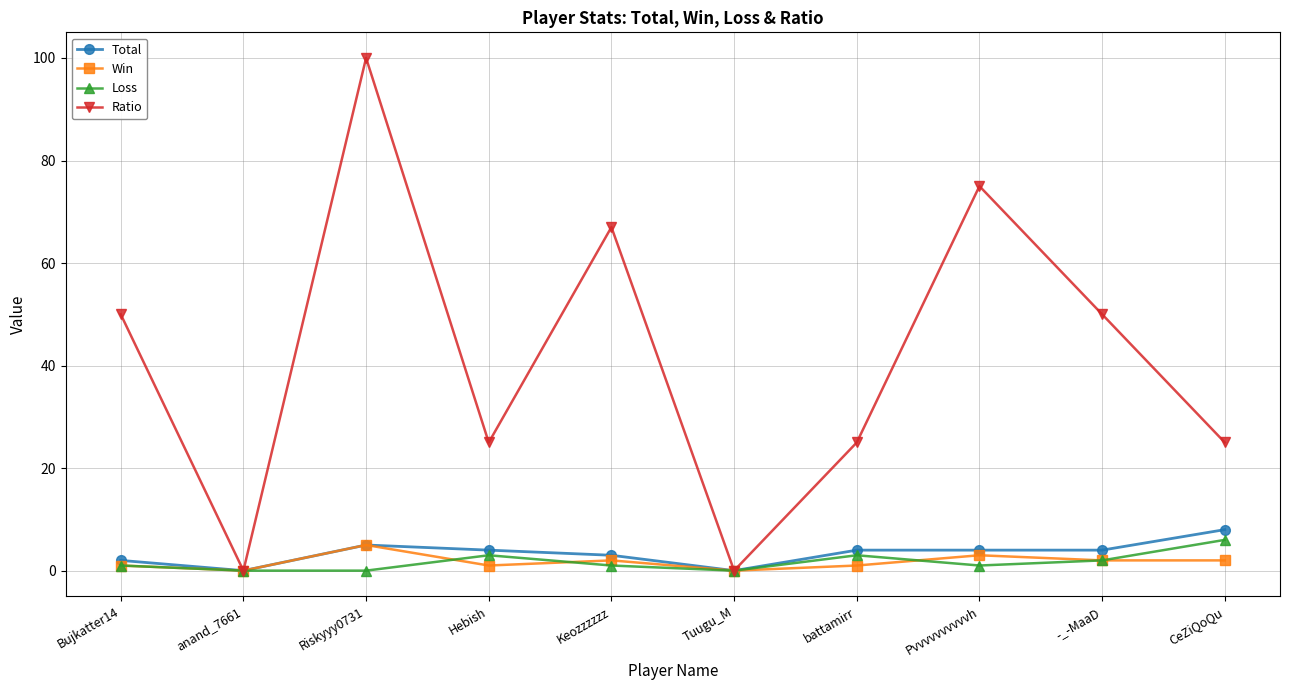

Reading left to right, extract all data points from this chart.

Total: 2	0	5	4	3	0	4	4	4	8
Win: 1	0	5	1	2	0	1	3	2	2
Loss: 1	0	0	3	1	0	3	1	2	6
Ratio: 50	0	100	25	67	0	25	75	50	25